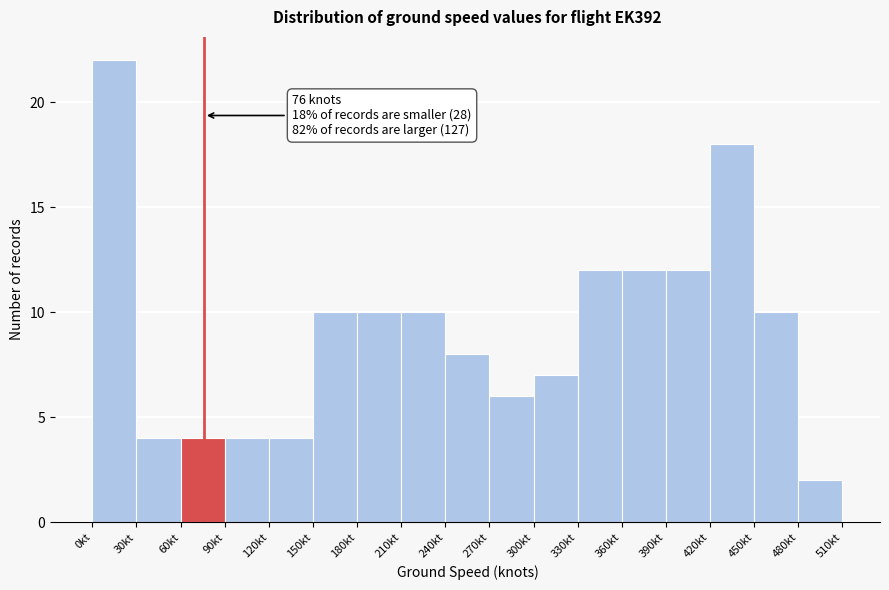

Over which range of the x-axis is the bar tallest?

0 to 30